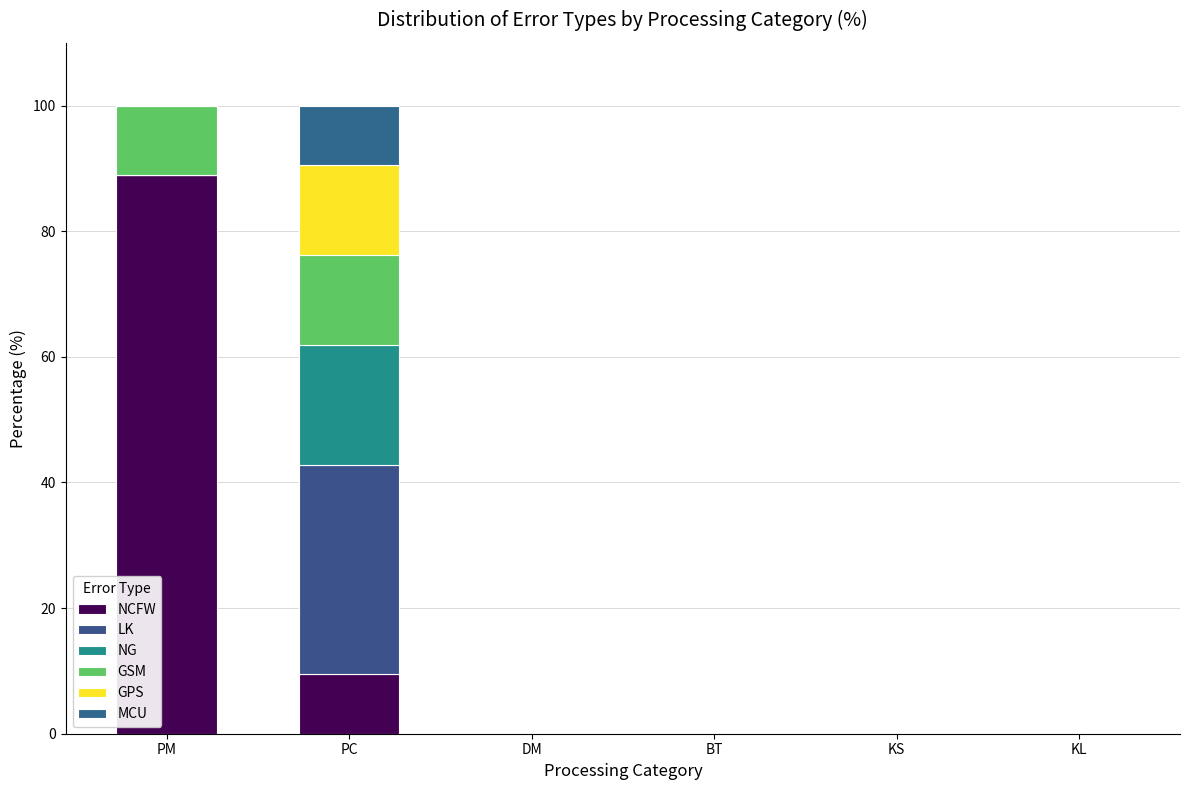

How many data points does each series have?

6